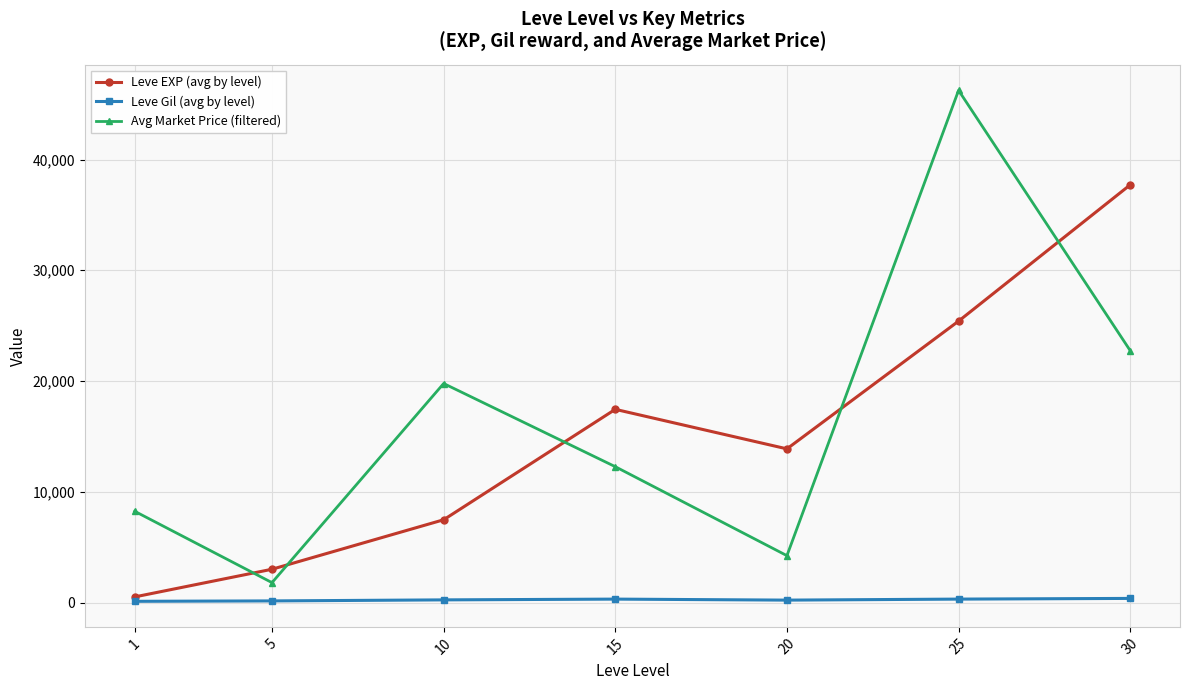

Count the number of data series in this chart.

3